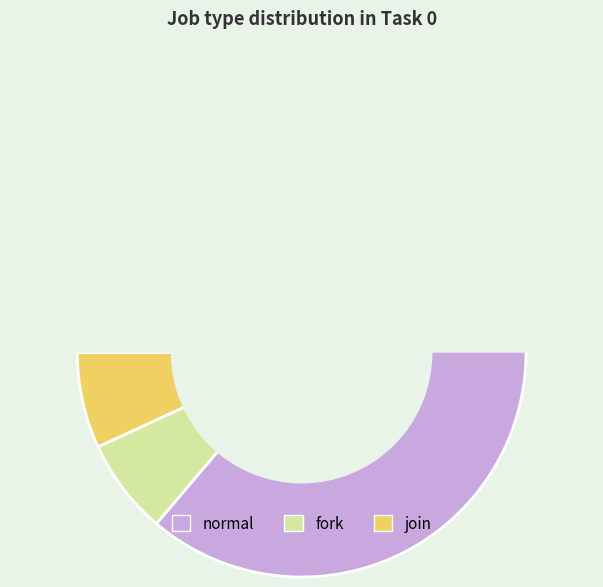

Rank the categories by value from lowest to highest.

fork, join, normal